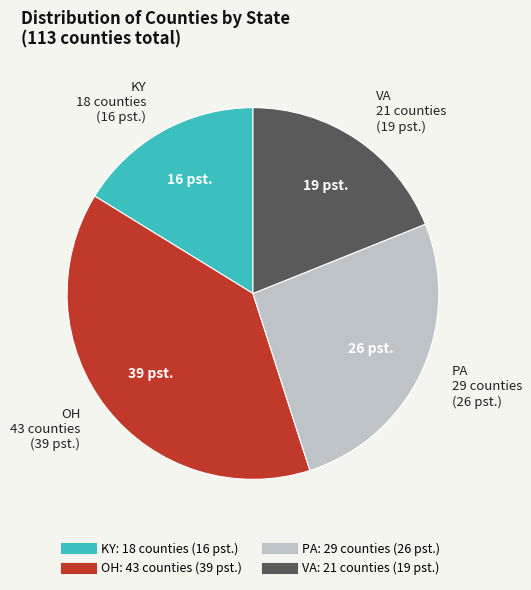

Combined, do KY and OH account for over 50%?

Yes